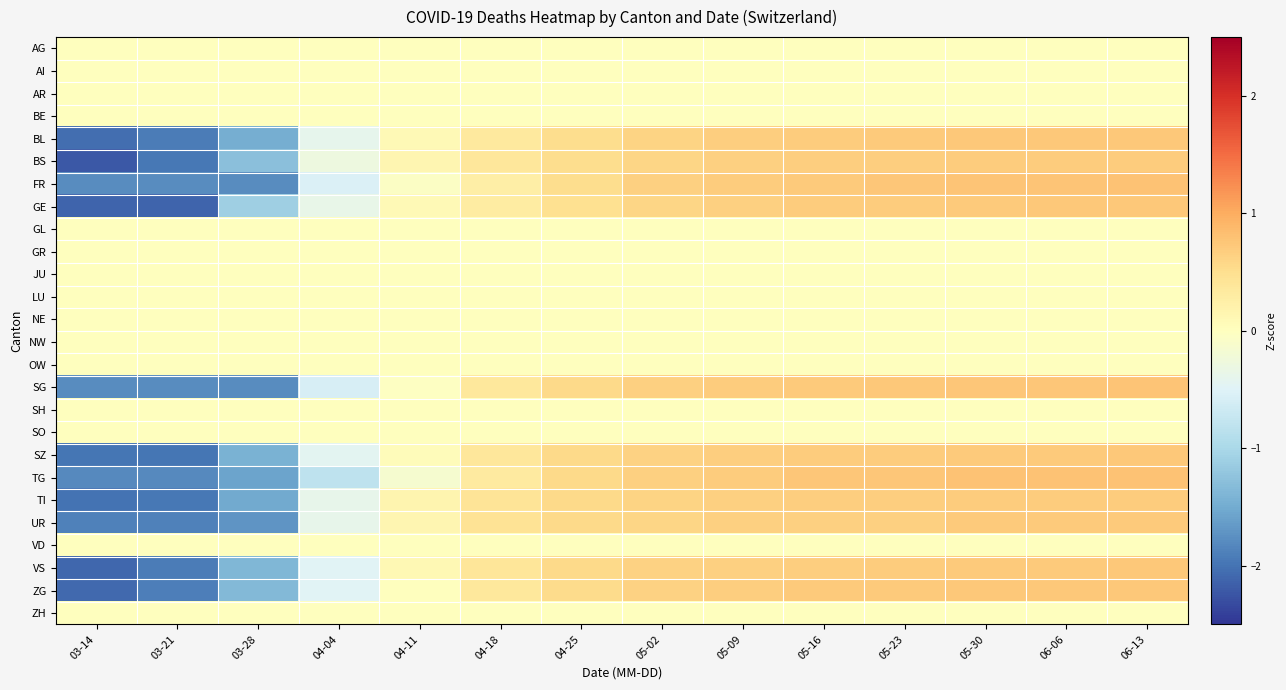

What is the spread (max minus min) of values at 04-18?

0.4